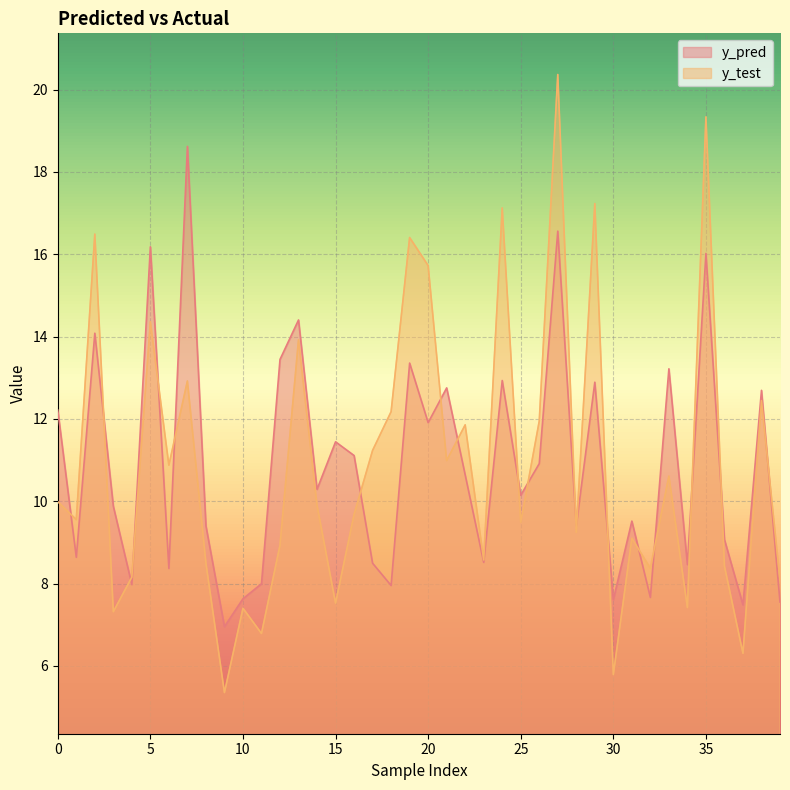

At 32, list the series in order from smallest to largest.

y_pred, y_test